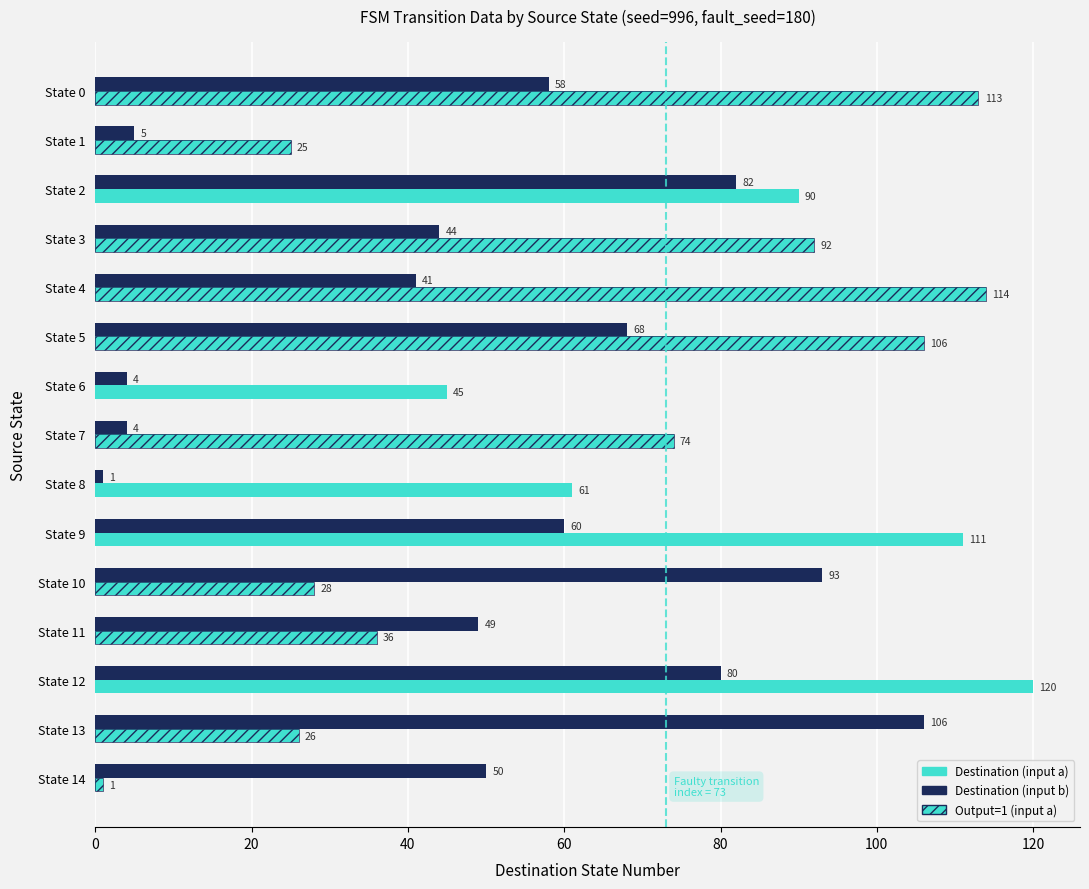

Reading left to right, transcribe all the data shown in this chart.

Destination (input a): 113	25	90	92	114	106	45	74	61	111	28	36	120	26	1
Destination (input b): 58	5	82	44	41	68	4	4	1	60	93	49	80	106	50